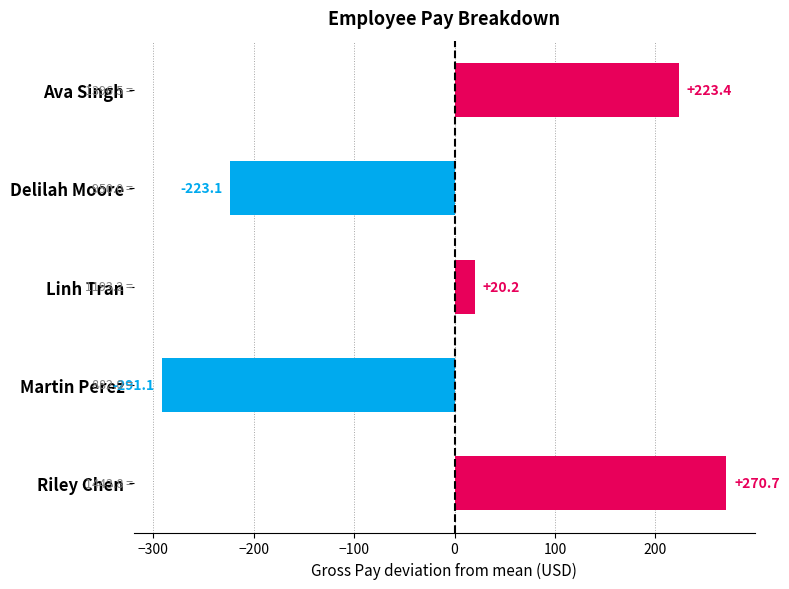

Does the chart contain any negative values?

Yes